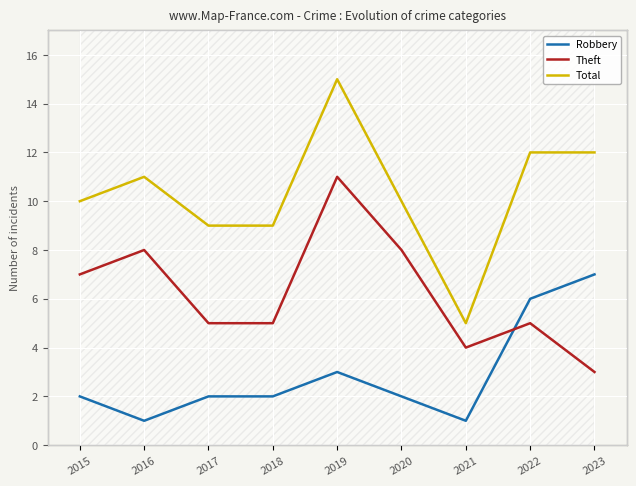

True or false: Theft has more than 2 interior local peaks.

True